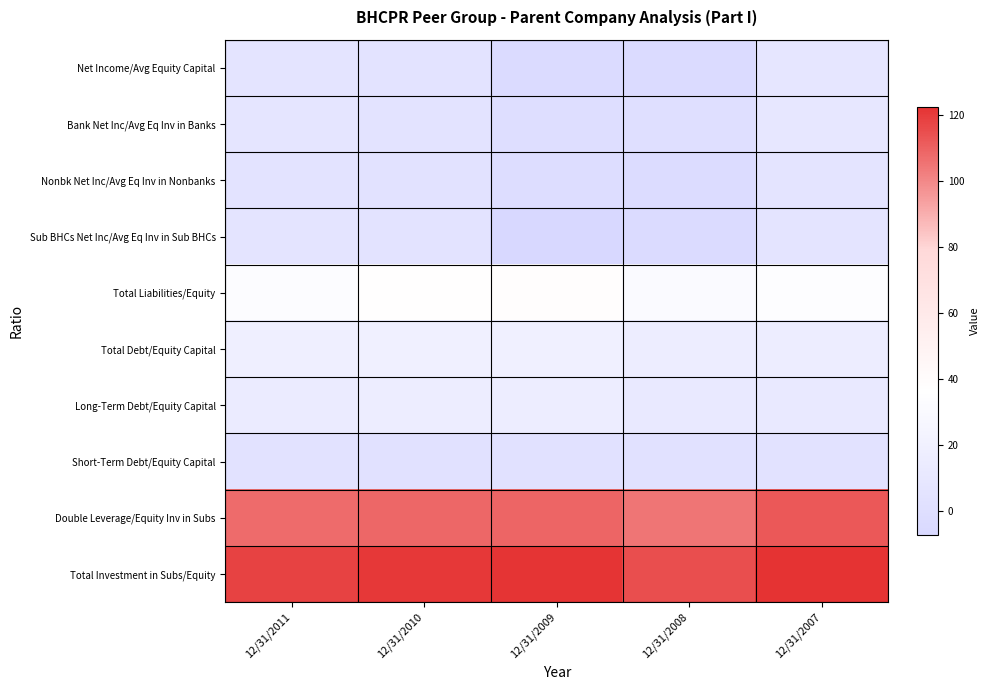

Reading left to right, what are all the values shown in this chart?

Net Income/Avg Equity Capital: 12/31/2011=6.8	12/31/2010=5.1	12/31/2009=-4.7	12/31/2008=-3.9	12/31/2007=8.8
Bank Net Inc/Avg Eq Inv in Banks: 12/31/2011=7.6	12/31/2010=5.2	12/31/2009=-0.5	12/31/2008=0.4	12/31/2007=9.7
Nonbk Net Inc/Avg Eq Inv in Nonbanks: 12/31/2011=4.6	12/31/2010=4.1	12/31/2009=-1.6	12/31/2008=-2.3	12/31/2007=6.7
Sub BHCs Net Inc/Avg Eq Inv in Sub BHCs: 12/31/2011=6.8	12/31/2010=5.3	12/31/2009=-7.2	12/31/2008=-3.7	12/31/2007=6.5
Total Liabilities/Equity: 12/31/2011=33.3	12/31/2010=36.8	12/31/2009=37.8	12/31/2008=31.6	12/31/2007=34.4
Total Debt/Equity Capital: 12/31/2011=18.7	12/31/2010=19.5	12/31/2009=19.6	12/31/2008=16.1	12/31/2007=16.5
Long-Term Debt/Equity Capital: 12/31/2011=14.3	12/31/2010=16.1	12/31/2009=15.7	12/31/2008=11.7	12/31/2007=11.9
Short-Term Debt/Equity Capital: 12/31/2011=3.9	12/31/2010=2.8	12/31/2009=3.3	12/31/2008=3.2	12/31/2007=3.7
Double Leverage/Equity Inv in Subs: 12/31/2011=107.4	12/31/2010=108.4	12/31/2009=108.8	12/31/2008=105.0	12/31/2007=112.6
Total Investment in Subs/Equity: 12/31/2011=118.0	12/31/2010=120.2	12/31/2009=121.4	12/31/2008=115.0	12/31/2007=122.2